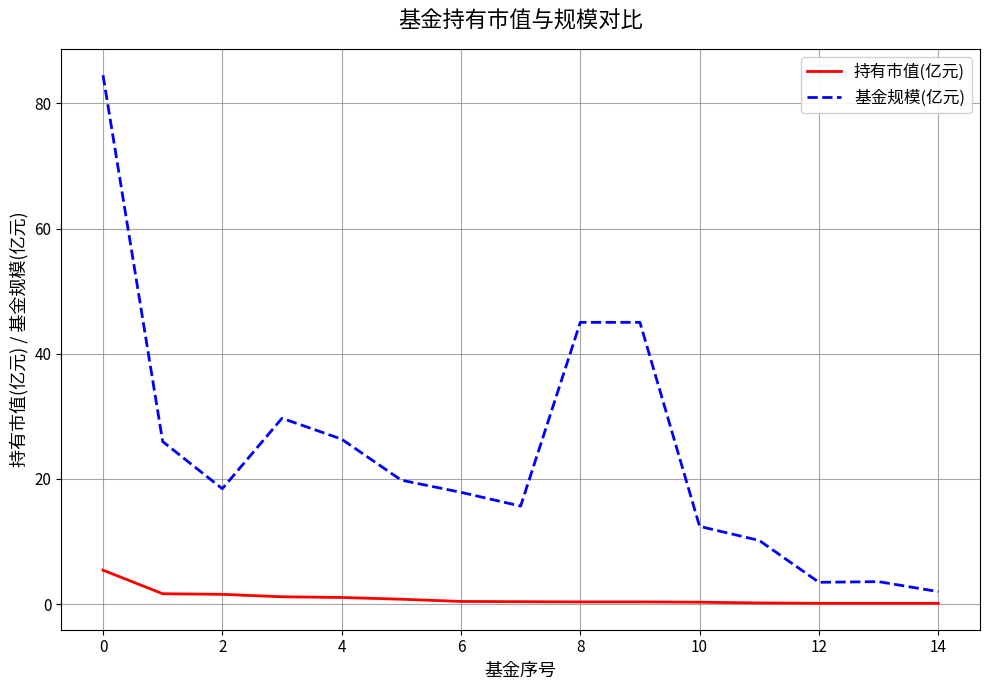

Does the chart have visible grid lines?

Yes